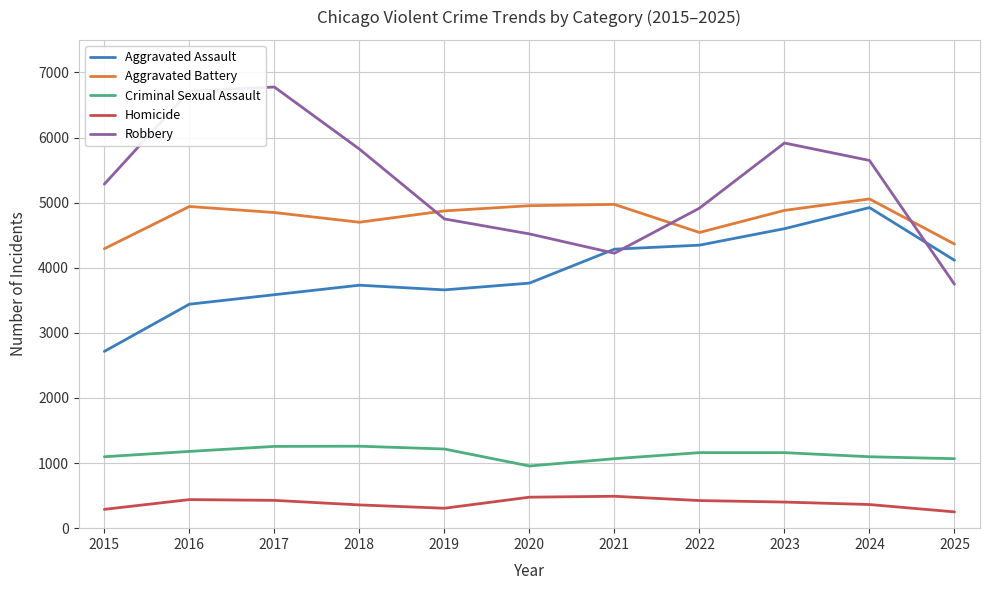

Does the chart display data point markers on the line(s)?

No